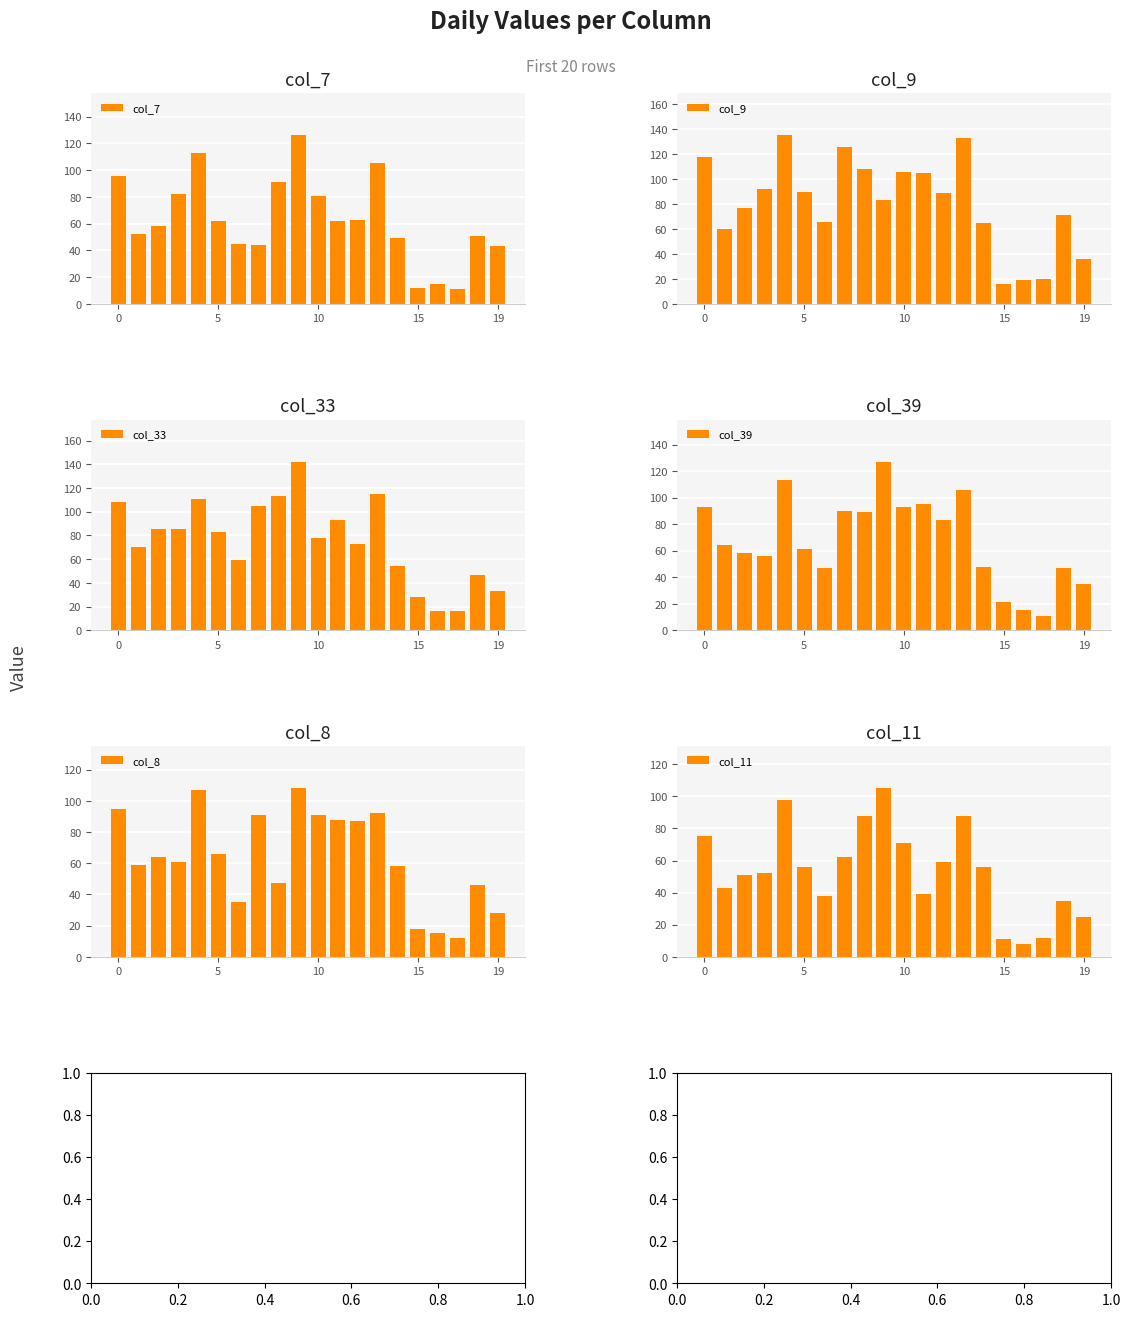

The col_9 series shows 5 at 16. True or false?

False